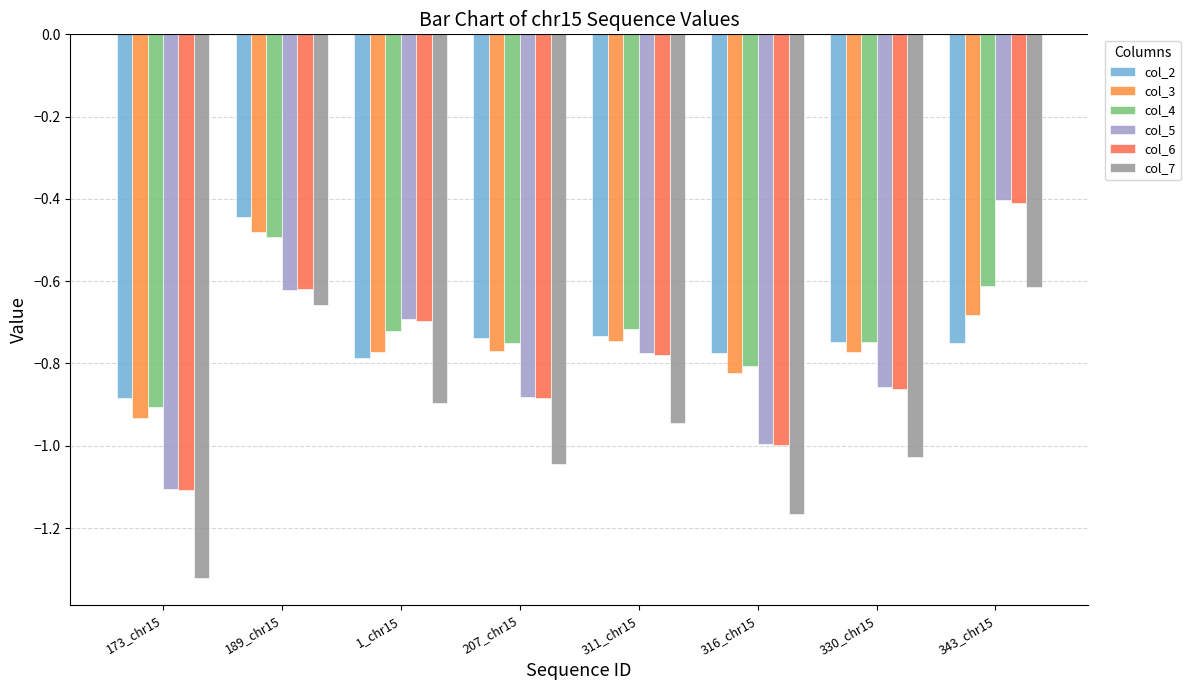

At which category is the sum across all series the highest?

189_chr15